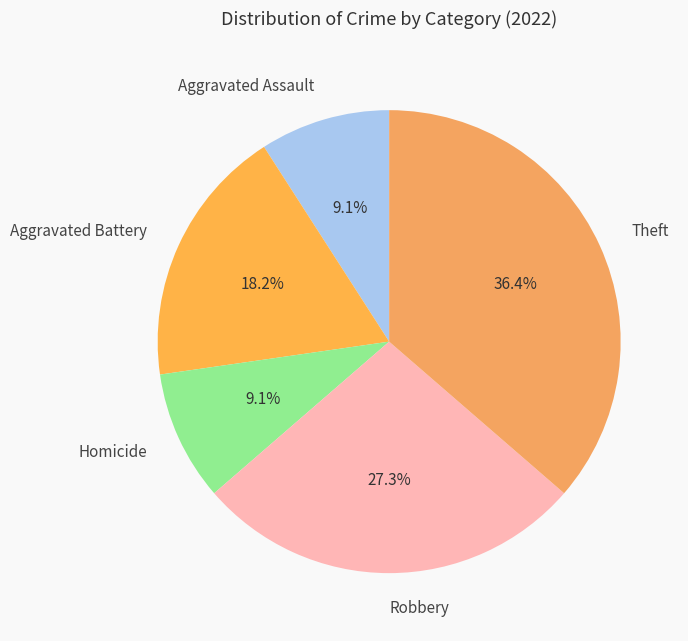

What is the largest slice in the pie chart?

Theft